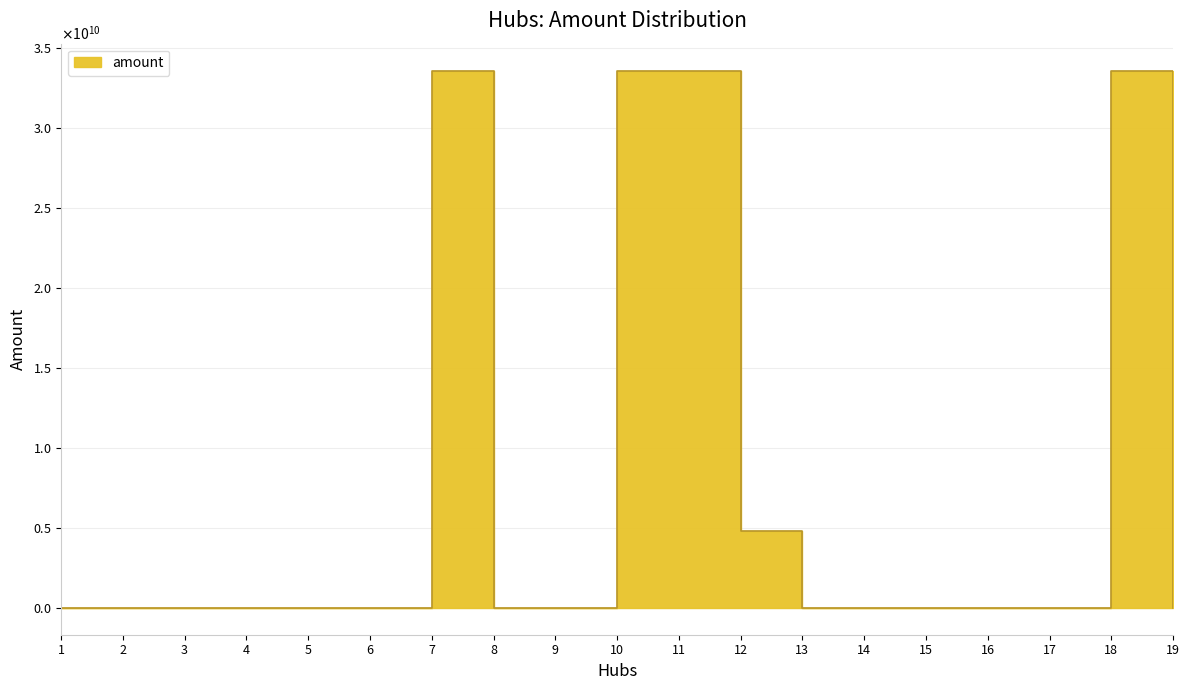

Which category has the lowest value across all series?

19